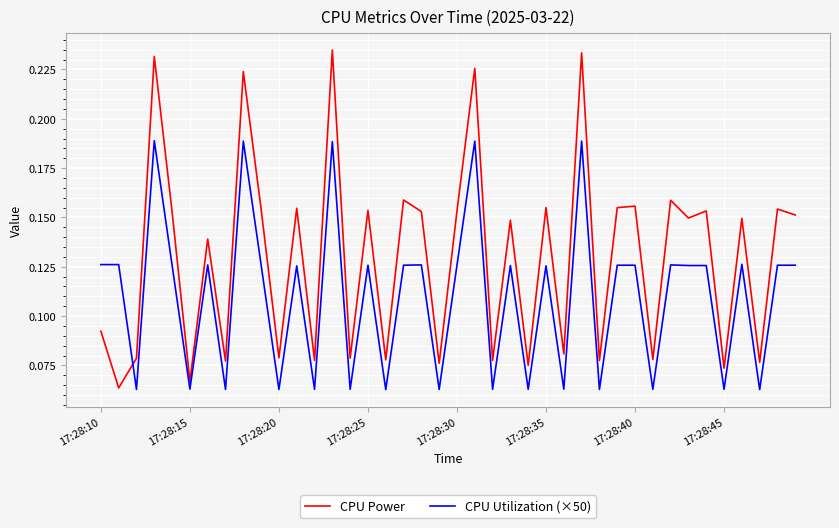

Rank the series by their maximum value, from lowest to highest.

CPU Utilization (×50), CPU Power